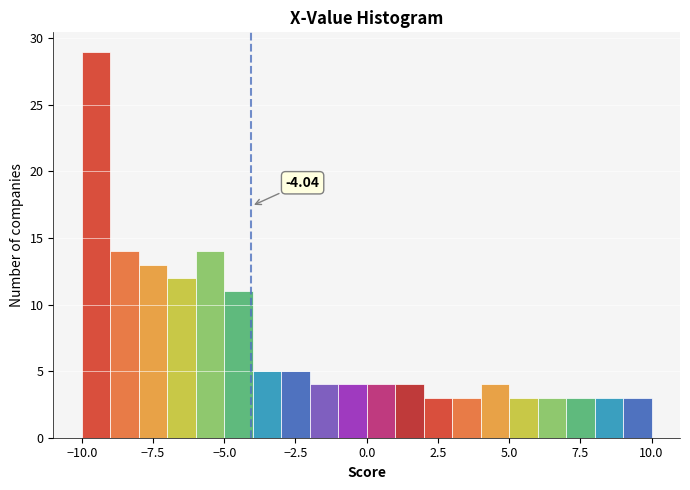

Read against the x-axis, roughly where is the centre of the tallest bar?

-9.5